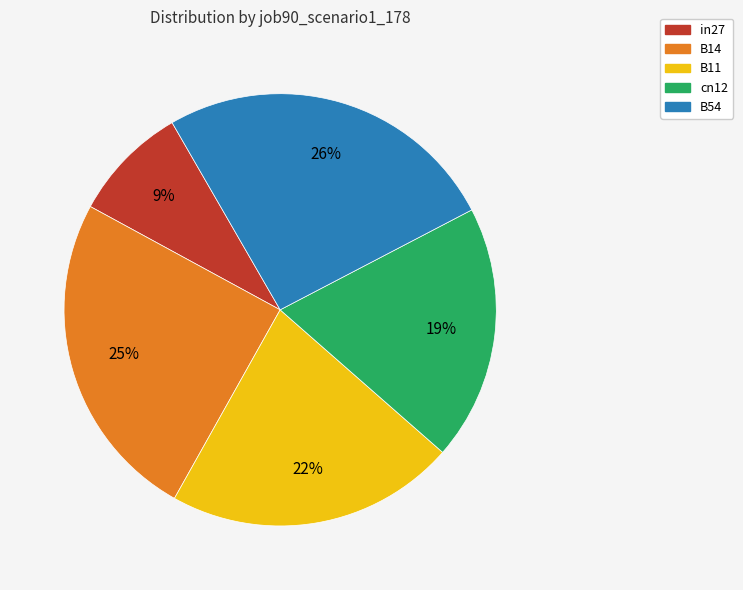

To the nearest percent, what is the difference between the largest and smallest slice percentages?

17%